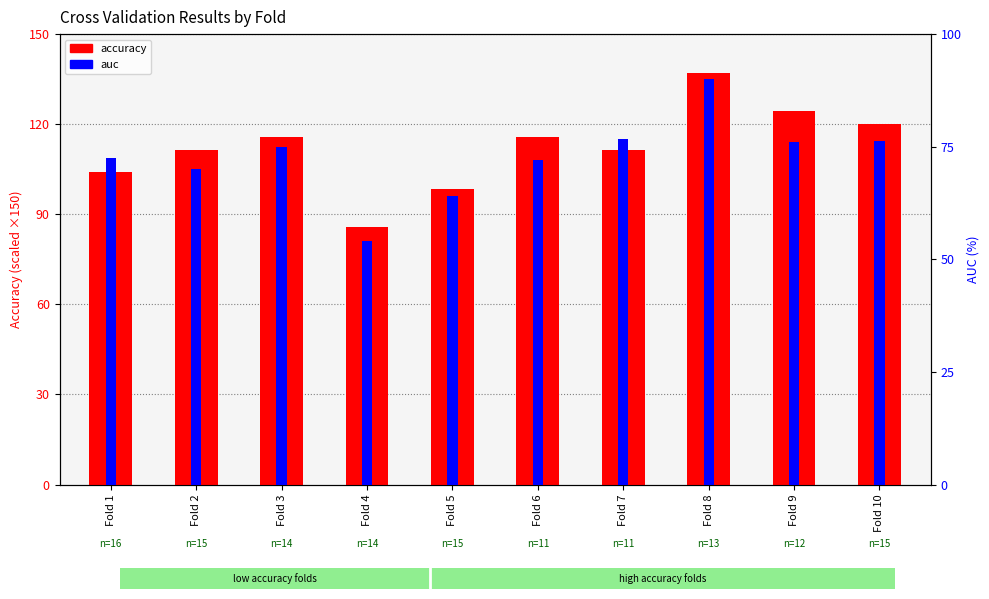

What is the spread (max minus min) of values at Fold 8?

47.1